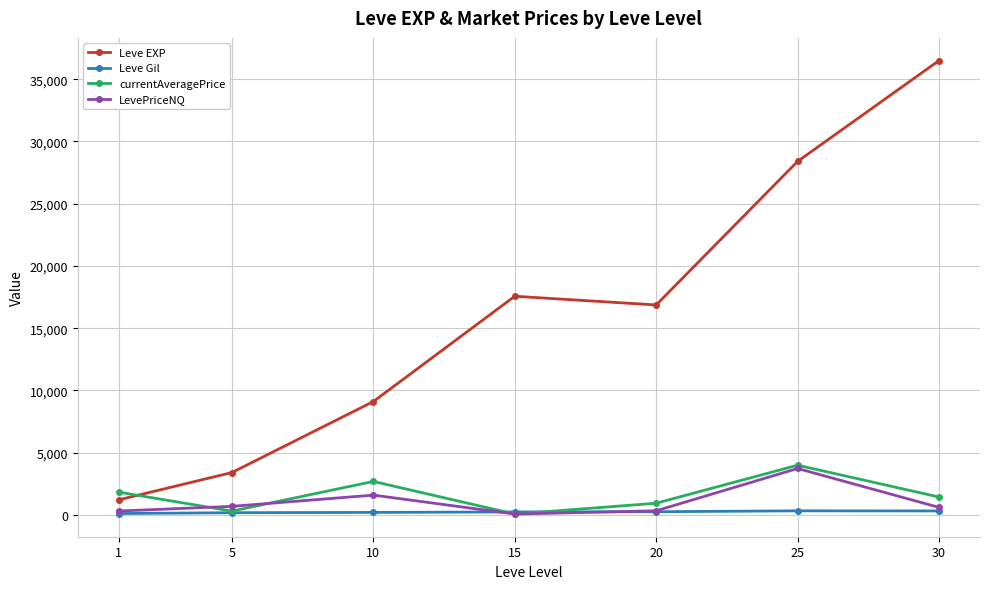

How many series are shown in this chart?

4